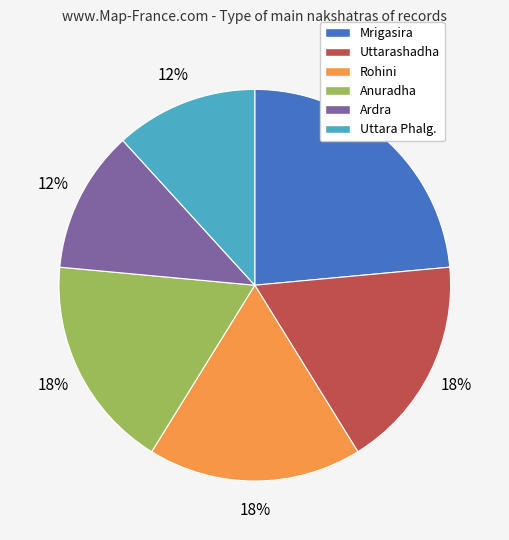

The Rohini slice represents 18% of the pie. True or false?

True